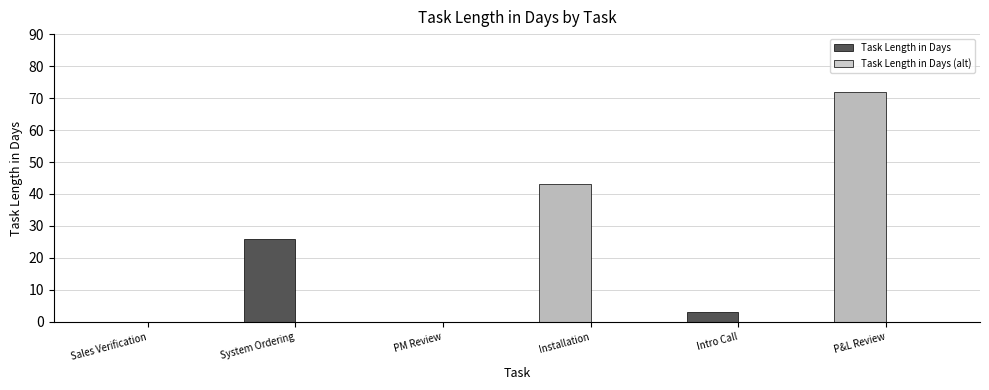

Are the bars grouped side by side (vs. stacked)?

No